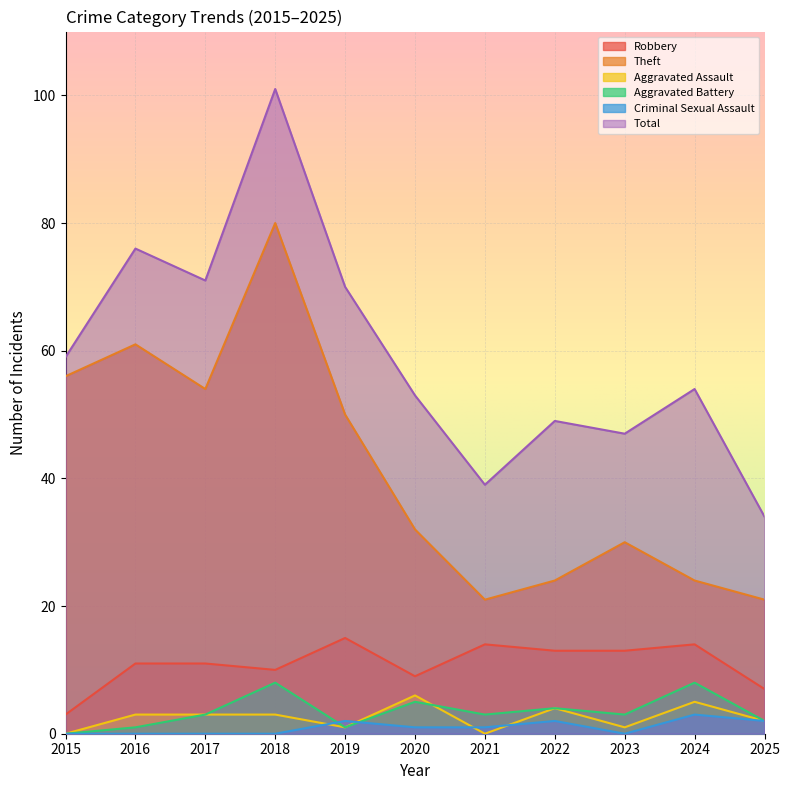

How many data points in Robbery are above 11?

5